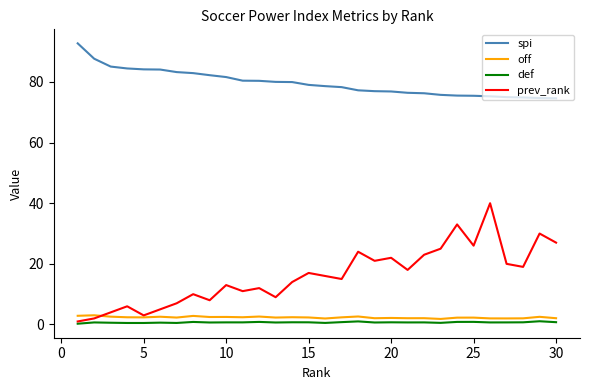

Which series has the largest range (max minus min)?

prev_rank